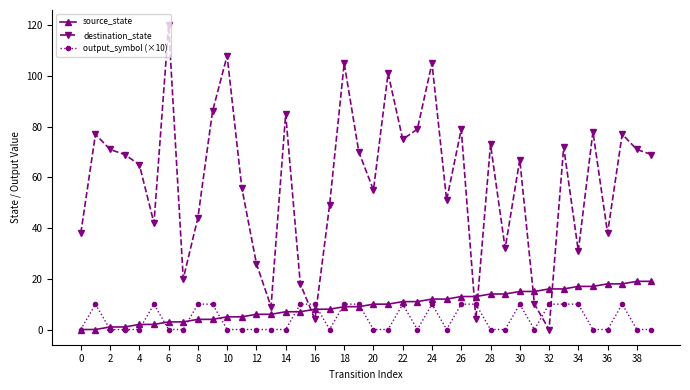

Which series has the largest total across all categories?

destination_state